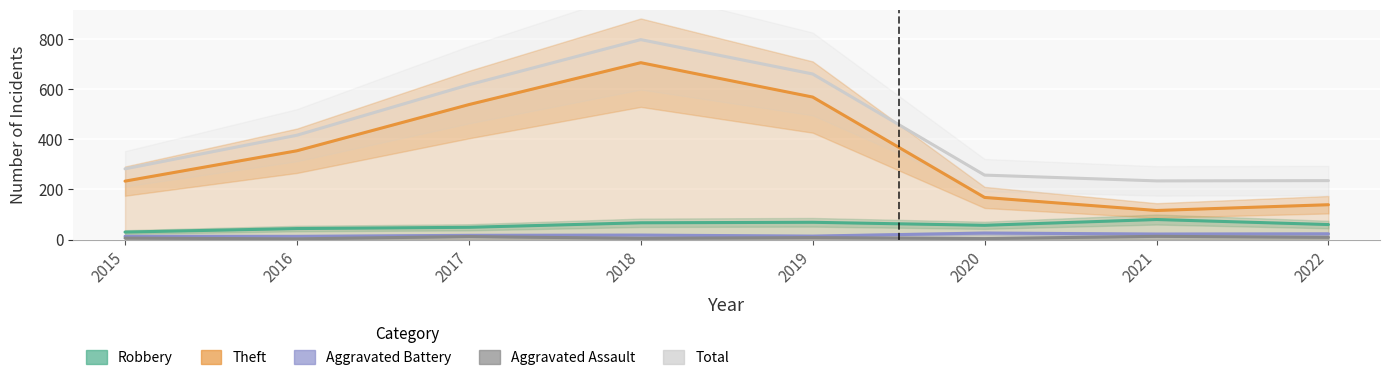

Reading right to left, what are all the values shown in this chart?

Robbery: 2022=60	2021=80	2020=57	2019=69	2018=67	2017=49	2016=44	2015=30
Theft: 2022=139	2021=116	2020=168	2019=568	2018=705	2017=538	2016=354	2015=233
Aggravated Battery: 2022=23	2021=22	2020=26	2019=14	2018=18	2017=17	2016=13	2015=13
Aggravated Assault: 2022=9	2021=13	2020=4	2019=8	2018=5	2017=12	2016=3	2015=6
Total: 2022=235	2021=234	2020=257	2019=660	2018=797	2017=617	2016=416	2015=282